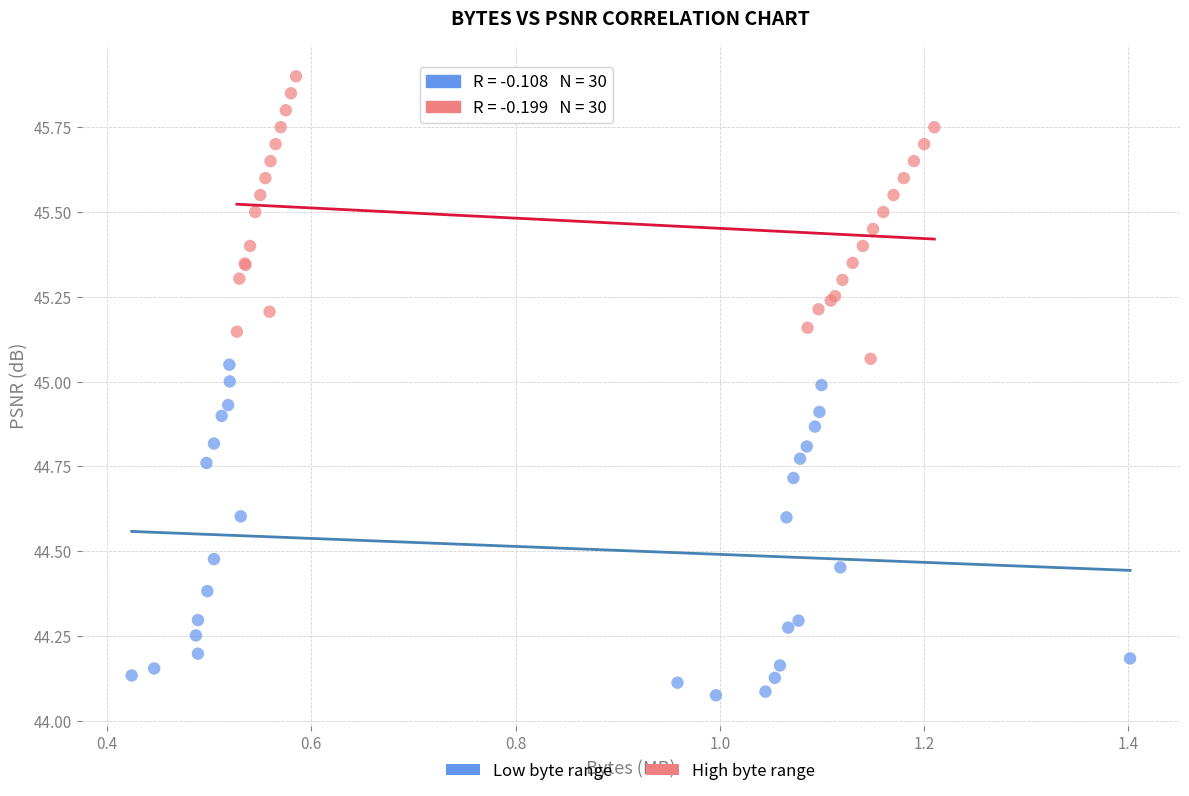

Which series has the largest Y range (max minus min)?

Low byte range